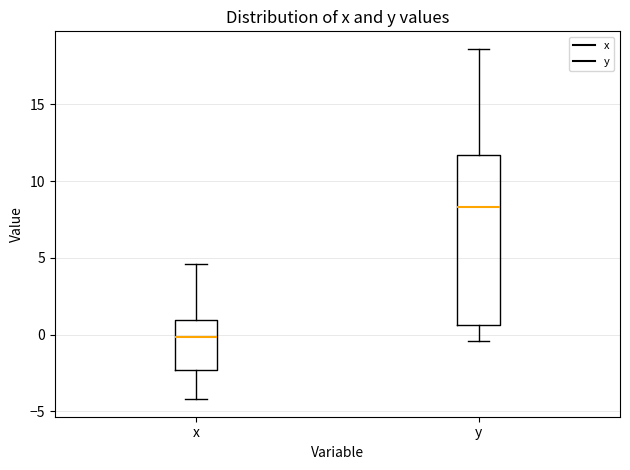

Which box is the tallest, from its lower edge to its upper edge?

y